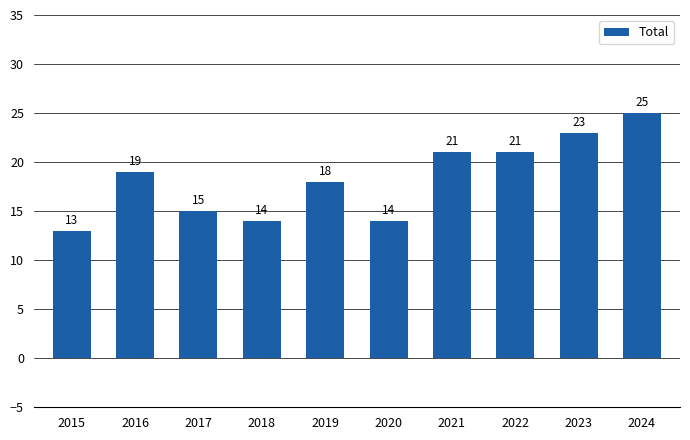

What is the approximate value at 2017, to the nearest 10?

20